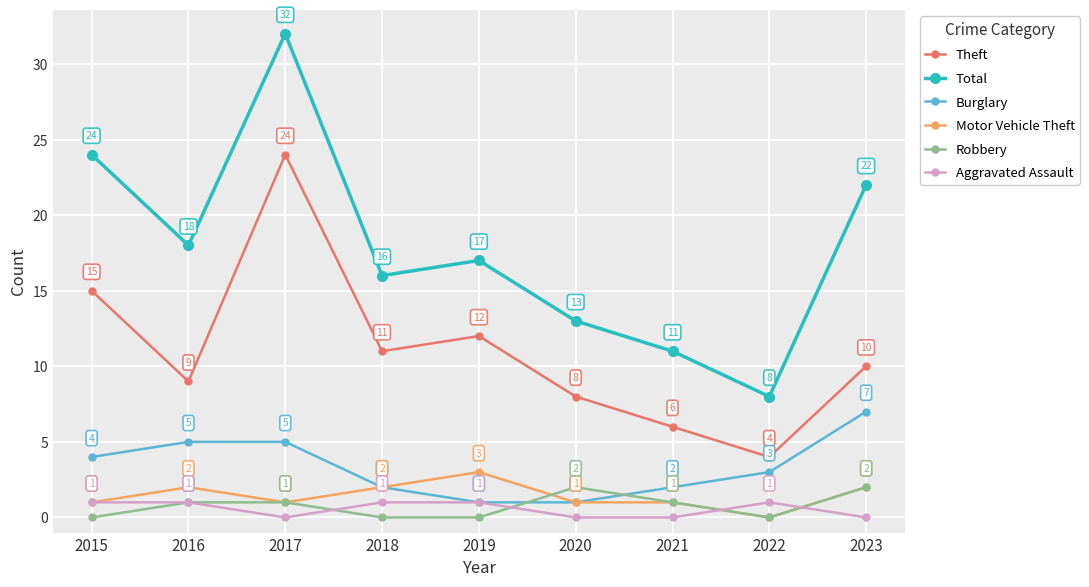

Which series changed the most between 2016 and 2017?

Theft